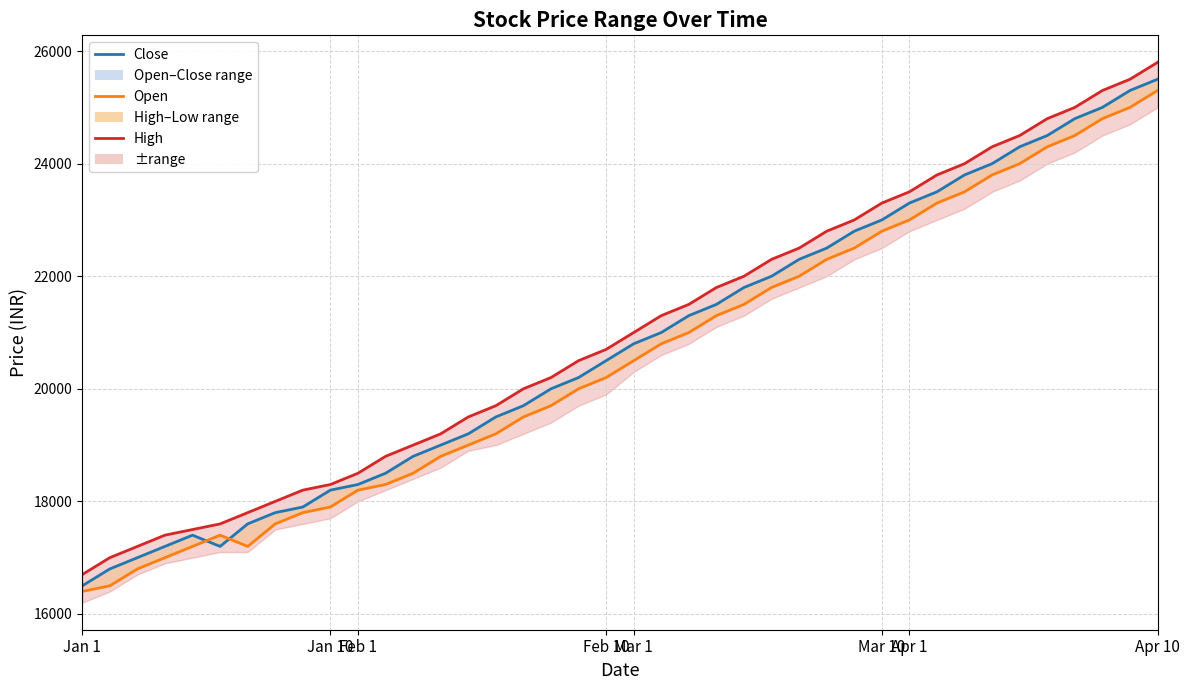

What is the average value of the Open series?

20530